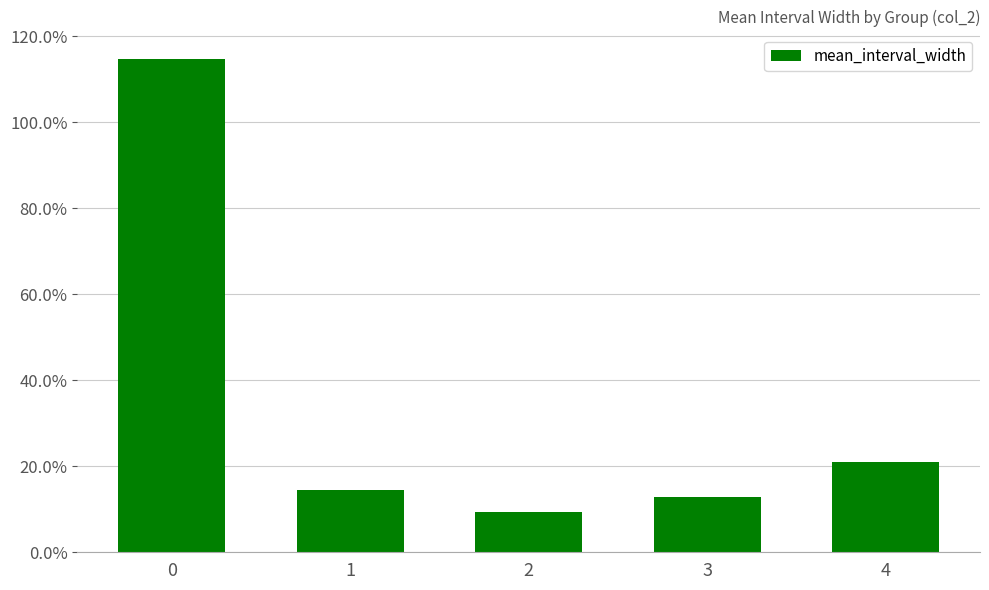

Does the chart contain any negative values?

No